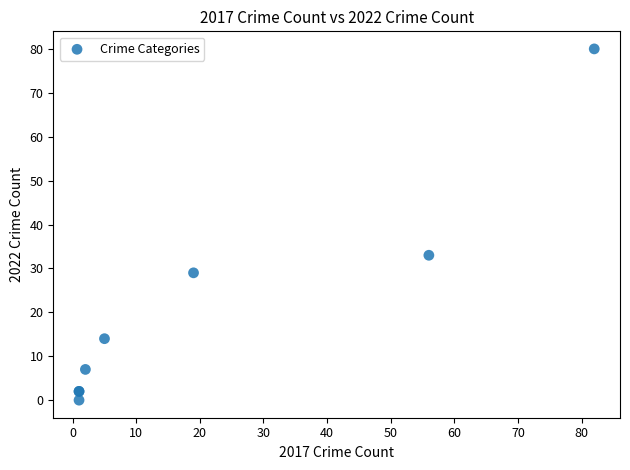

What Y value in the scatter plot is closest to 40?

33